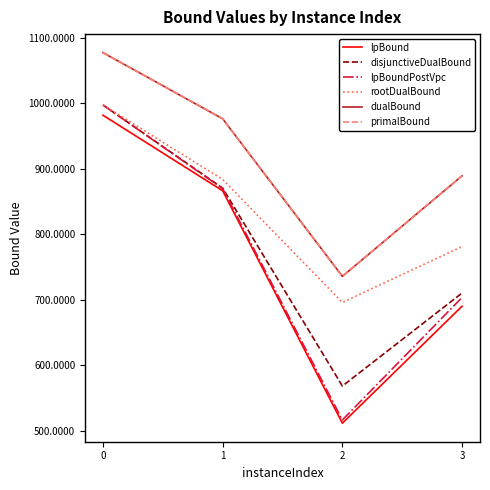

True or false: dualBound and rootDualBound intersect in this chart.

False